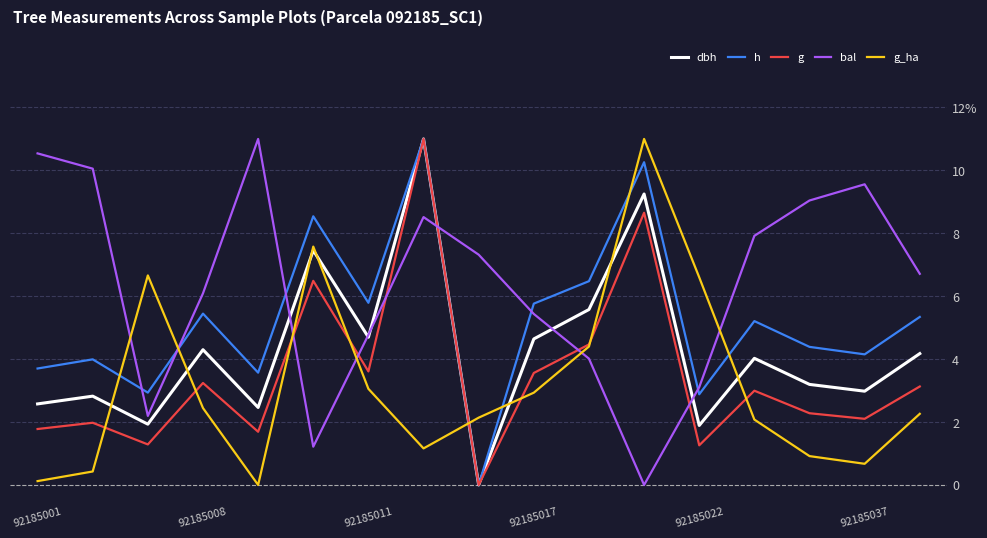

At which category is the sum across all series the highest?

7